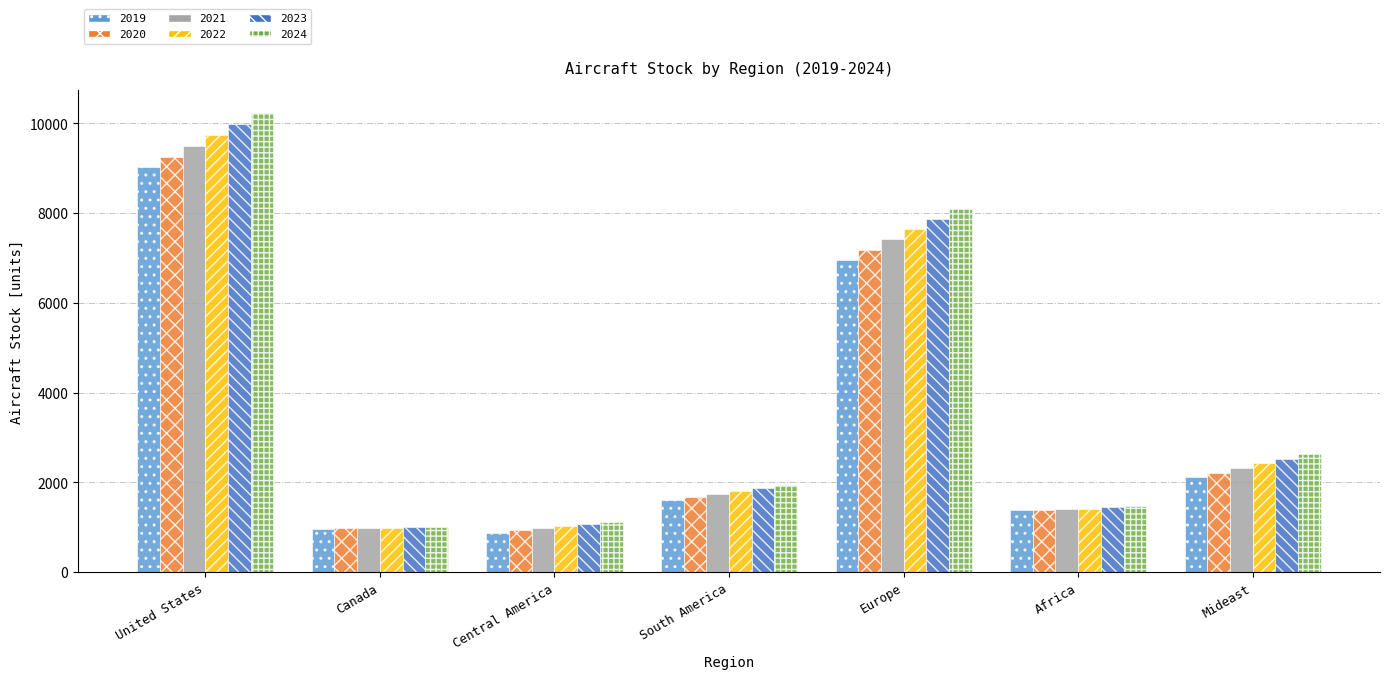

What is the label of the 6th bar from the left?

Africa